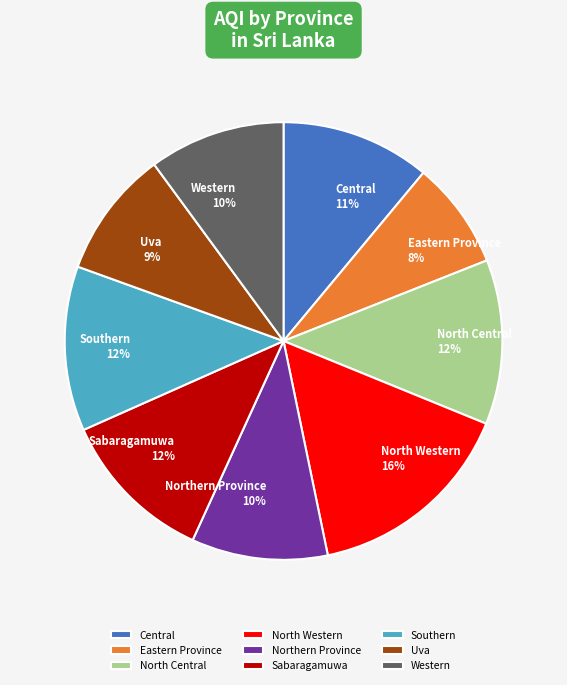

Combined, do Northern Province 10% and Southern 12% account for over 50%?

No